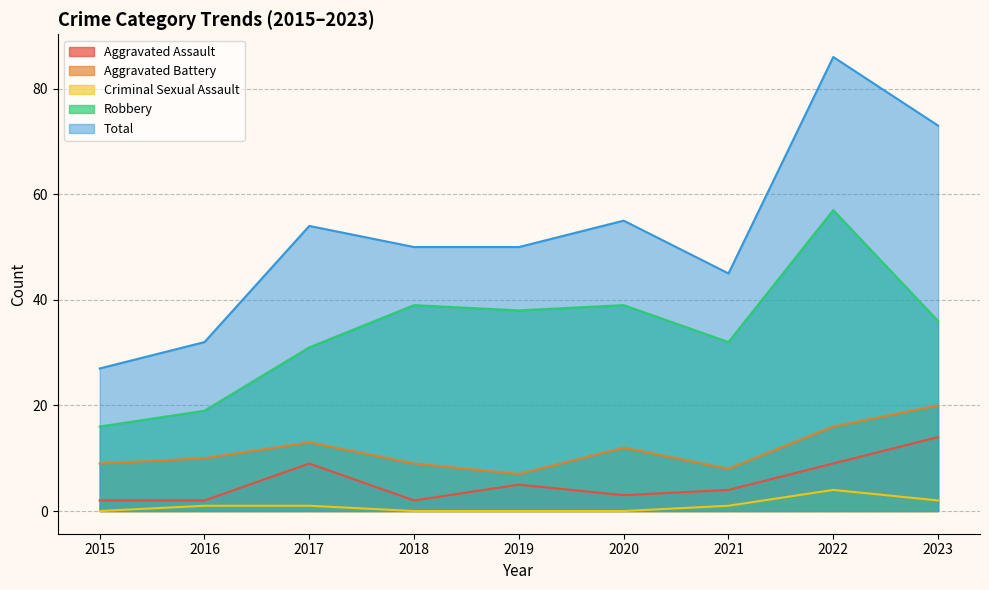

True or false: Aggravated Battery and Robbery intersect in this chart.

False